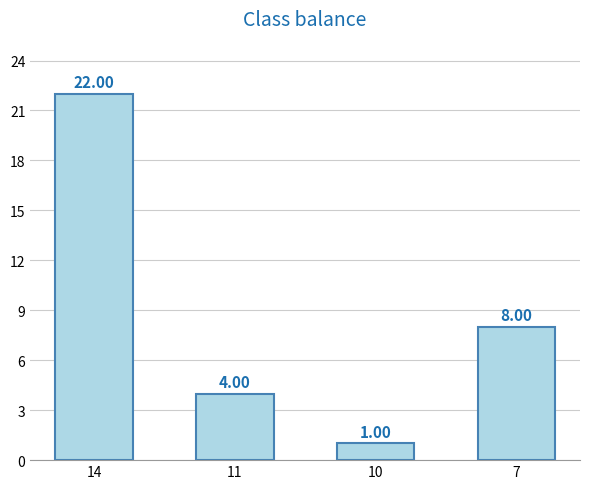

Which category has the highest value across all series?

14